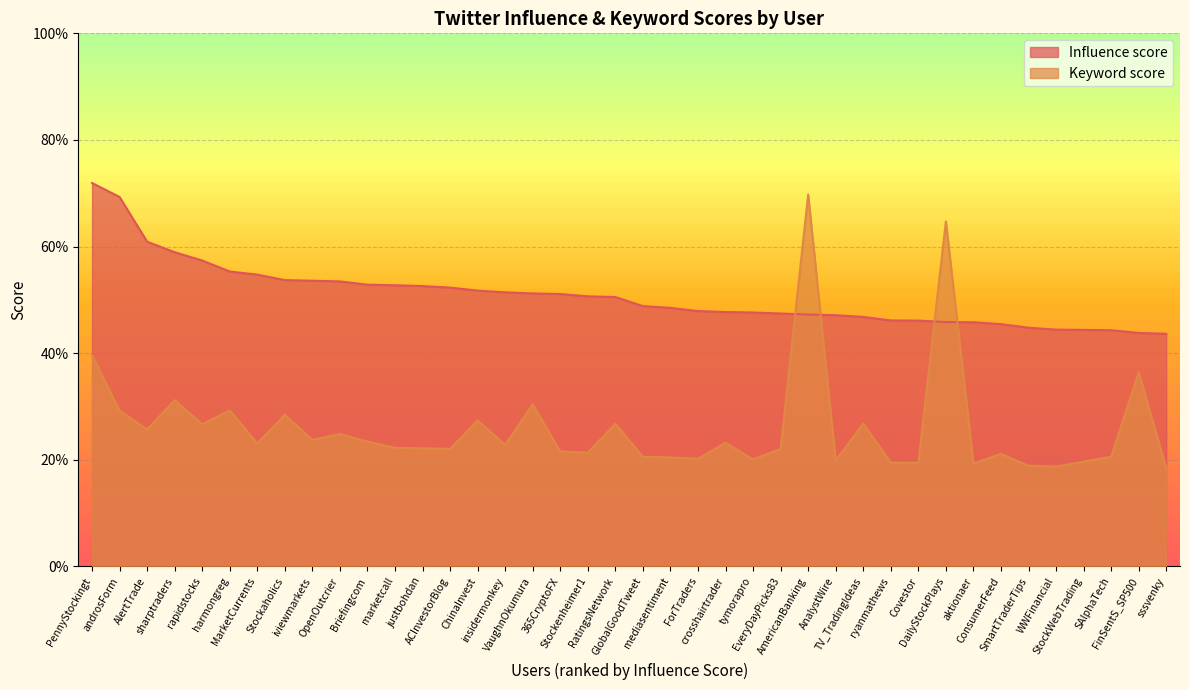

Is the value of Influence score at SmartTraderTips greater than the value of Keyword score at FinSentS_SP500?

Yes